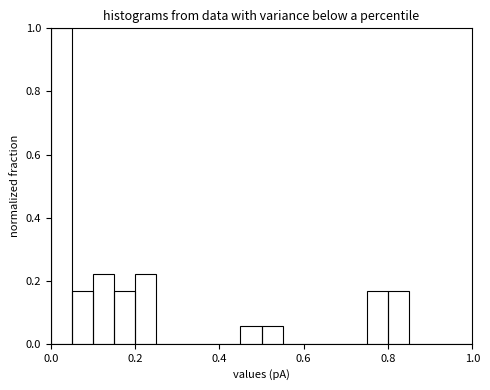

Read against the x-axis, roughly where is the centre of the tallest bar?

0.02